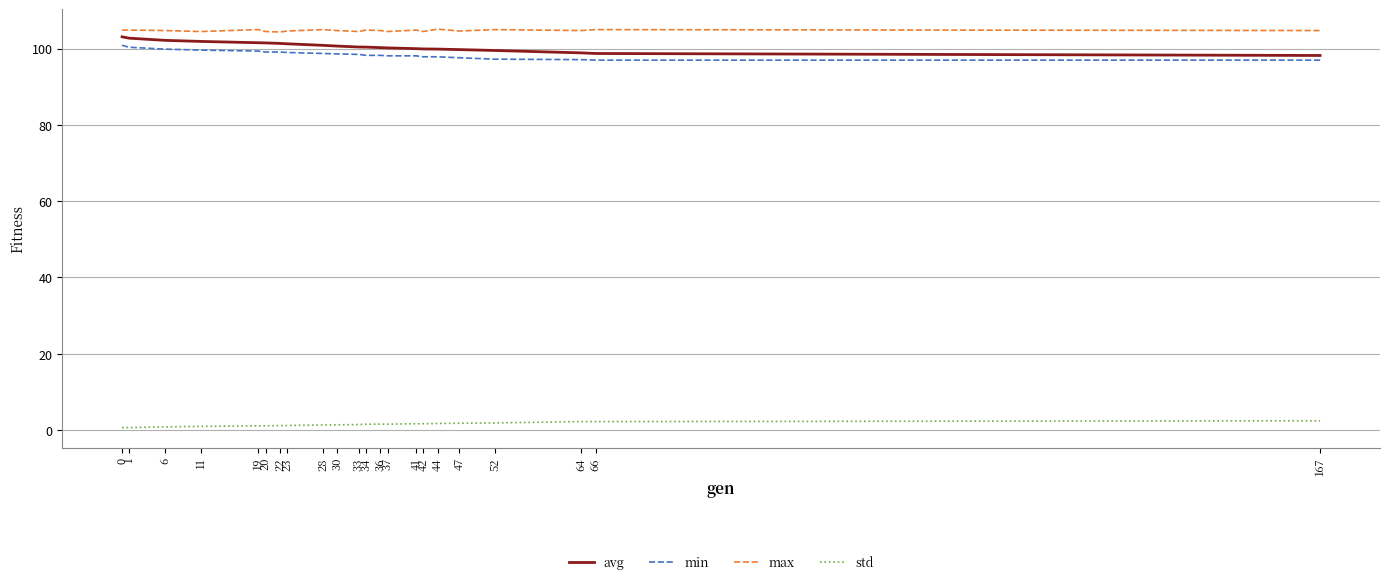

Which series has the largest range (max minus min)?

avg